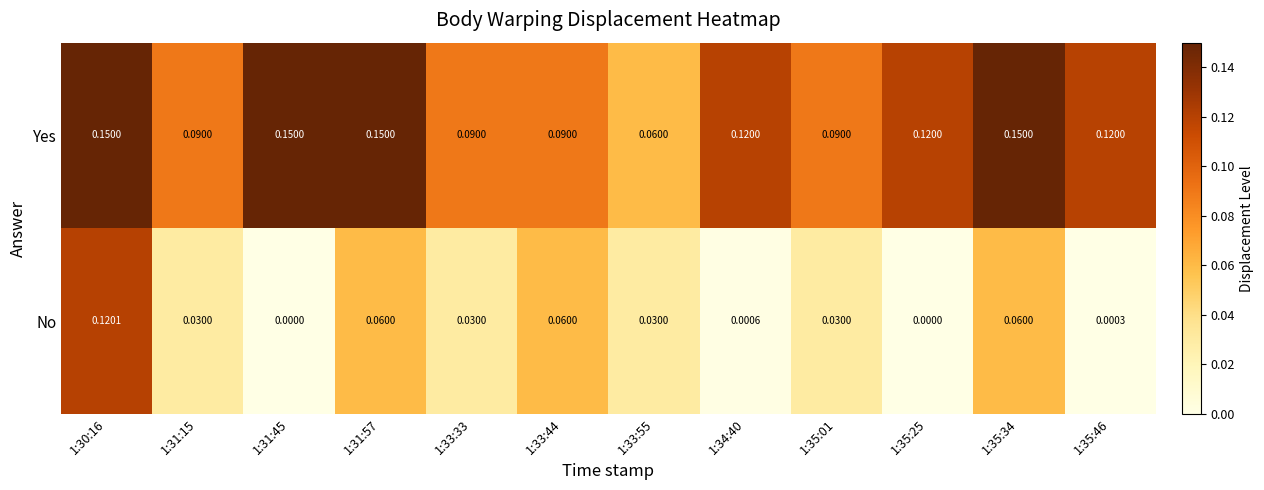

Is the value of No at 1:31:15 greater than the value of Yes at 1:33:44?

No